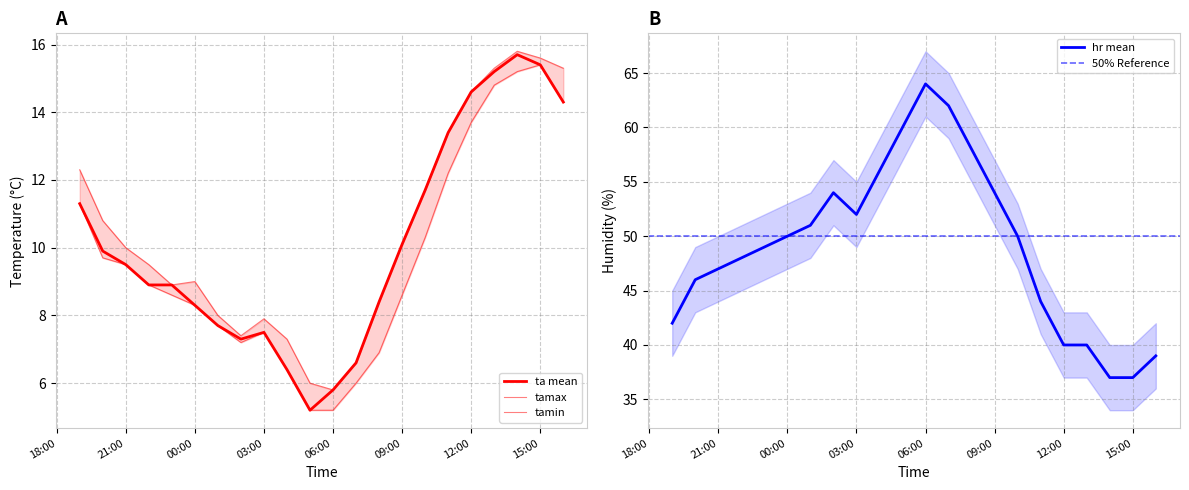

True or false: hr and ta cross at least once.

False